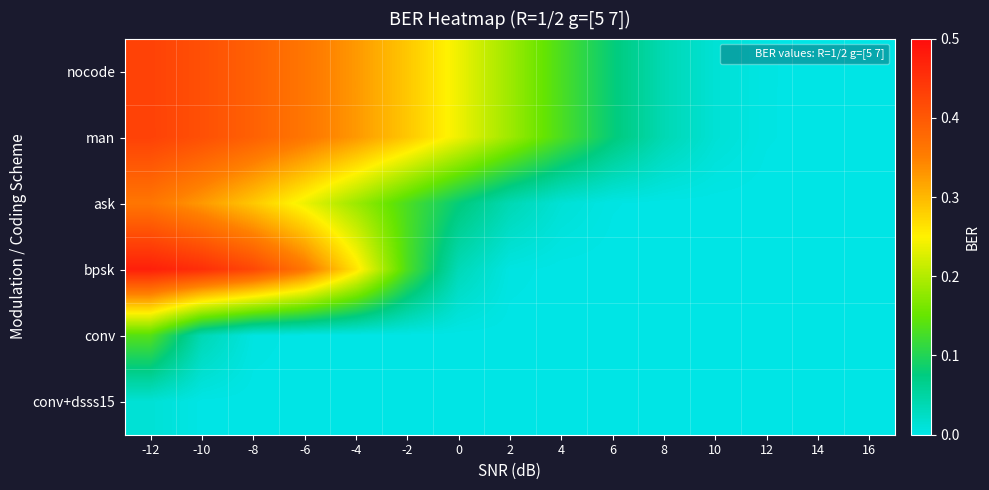

Reading left to right, list all the values displayed in this chart.

nocode: -12=0.4	-10=0.4	-8=0.4	-6=0.4	-4=0.3	-2=0.3	0=0.2	2=0.2	4=0.1	6=0.1	8=0.0	10=0.0	12=0.0	14=0.0	16=0.0
man: -12=0.4	-10=0.4	-8=0.4	-6=0.4	-4=0.3	-2=0.3	0=0.2	2=0.2	4=0.1	6=0.1	8=0.0	10=0.0	12=0.0	14=0.0	16=0.0
ask: -12=0.4	-10=0.3	-8=0.3	-6=0.2	-4=0.2	-2=0.1	0=0.1	2=0.0	4=0.0	6=0.0	8=0.0	10=0.0	12=0.0	14=0.0	16=0.0
bpsk: -12=0.5	-10=0.5	-8=0.4	-6=0.4	-4=0.3	-2=0.1	0=0.0	2=0.0	4=0.0	6=0.0	8=0.0	10=0.0	12=0.0	14=0.0	16=0.0
conv: -12=0.1	-10=0.0	-8=0.0	-6=0.0	-4=0.0	-2=0.0	0=0.0	2=0.0	4=0.0	6=0.0	8=0.0	10=0.0	12=0.0	14=0.0	16=0.0
conv+dsss15: -12=0.0	-10=0.0	-8=0.0	-6=0.0	-4=0.0	-2=0.0	0=0.0	2=0.0	4=0.0	6=0.0	8=0.0	10=0.0	12=0.0	14=0.0	16=0.0